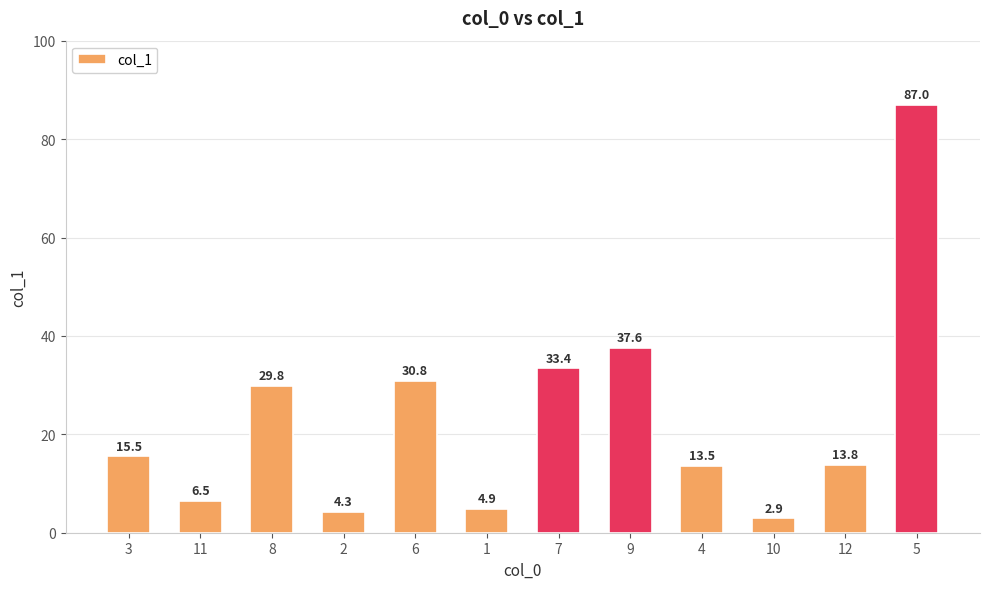

At which category does the chart reach its peak across all series?

5